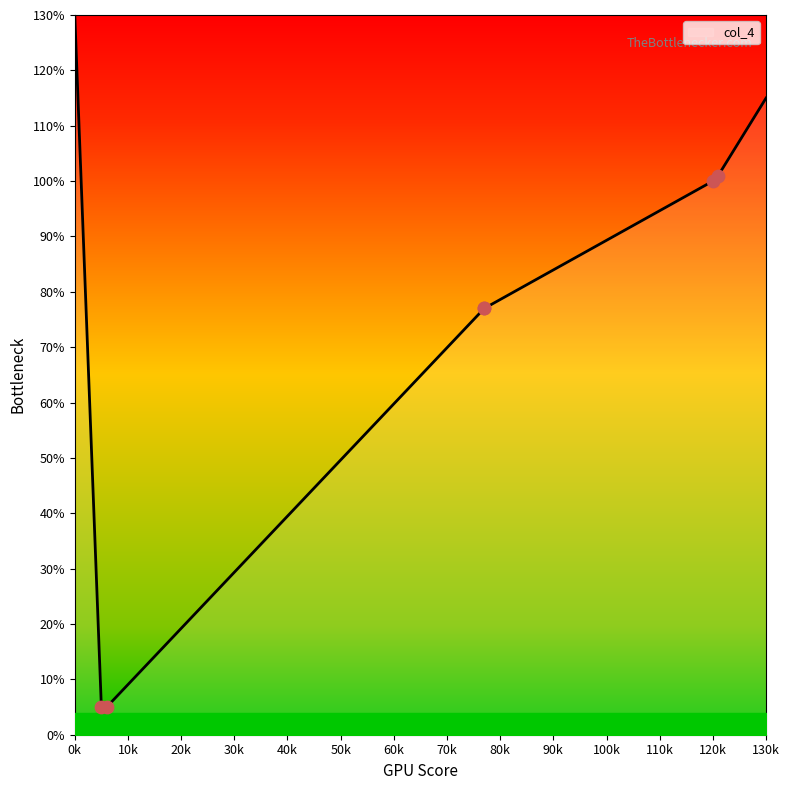

What is the minimum value for col_4?

5.0